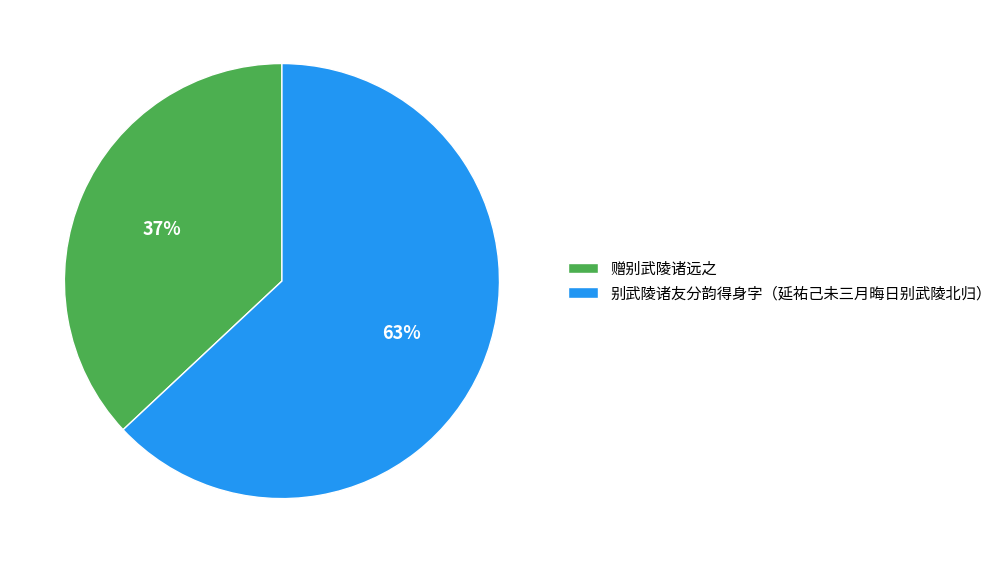

Which category accounts for the majority?

别武陵诸友分韵得身字（延祐己未三月晦日别武陵北归）